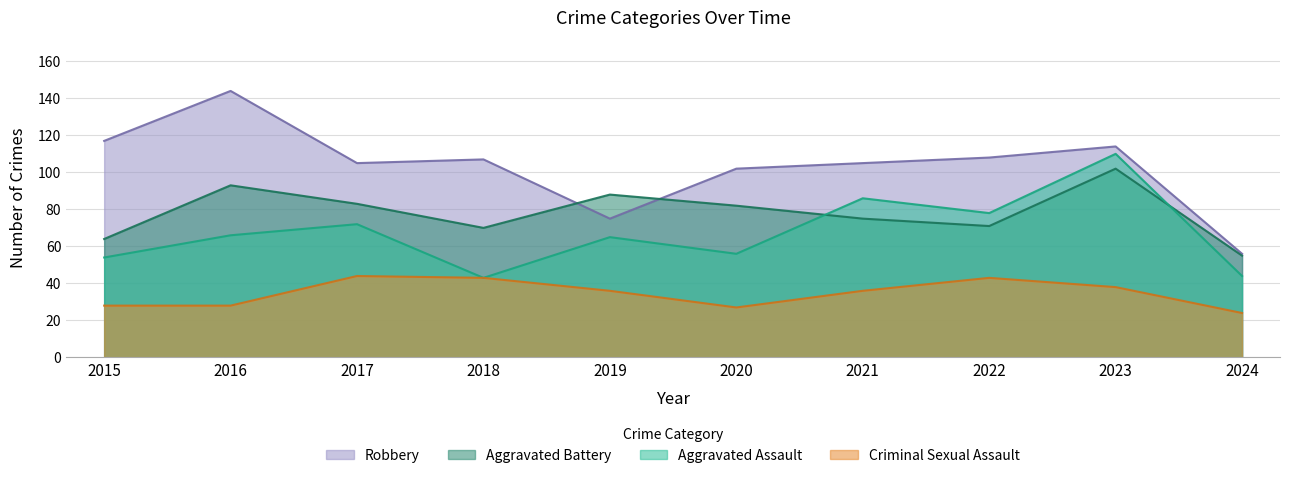

Reading left to right, extract all data points from this chart.

Aggravated Assault: 2015=54	2016=66	2017=72	2018=43	2019=65	2020=56	2021=86	2022=78	2023=110	2024=44
Aggravated Battery: 2015=64	2016=93	2017=83	2018=70	2019=88	2020=82	2021=75	2022=71	2023=102	2024=55
Criminal Sexual Assault: 2015=28	2016=28	2017=44	2018=43	2019=36	2020=27	2021=36	2022=43	2023=38	2024=24
Robbery: 2015=117	2016=144	2017=105	2018=107	2019=75	2020=102	2021=105	2022=108	2023=114	2024=56